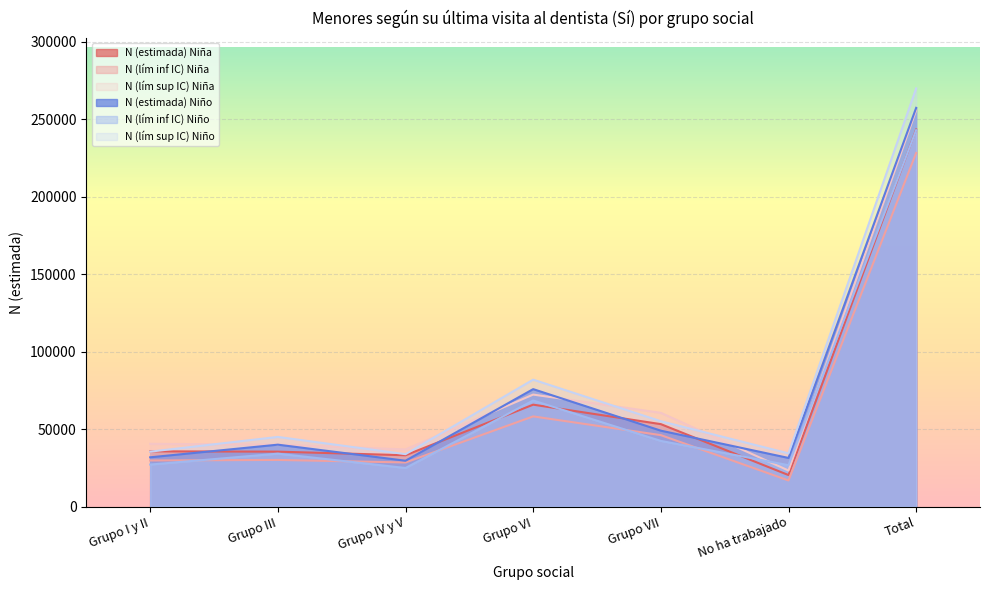

How many lines are shown in the chart?

6